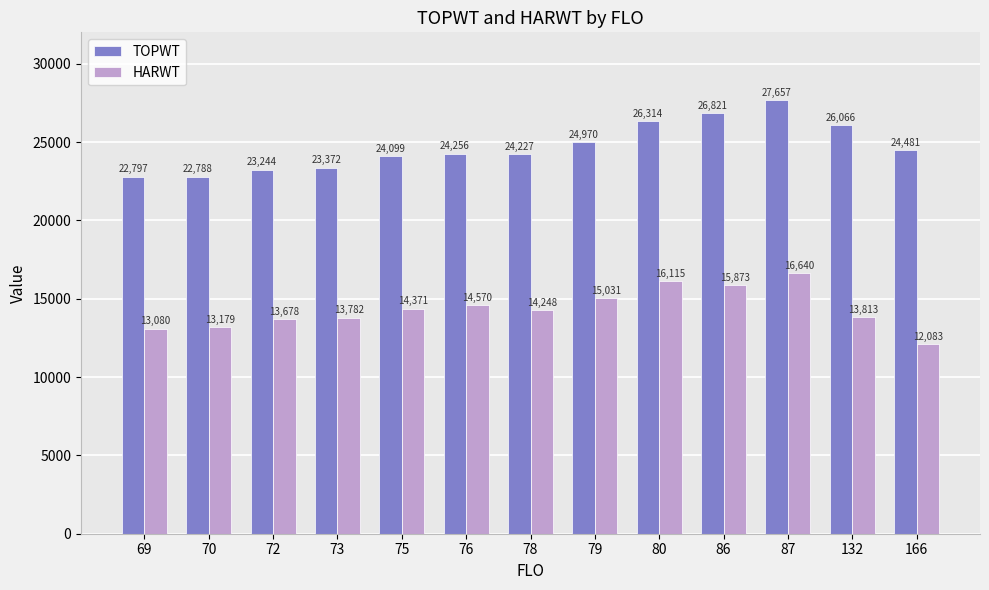

The HARWT series shows 26635.0 at 86. True or false?

False